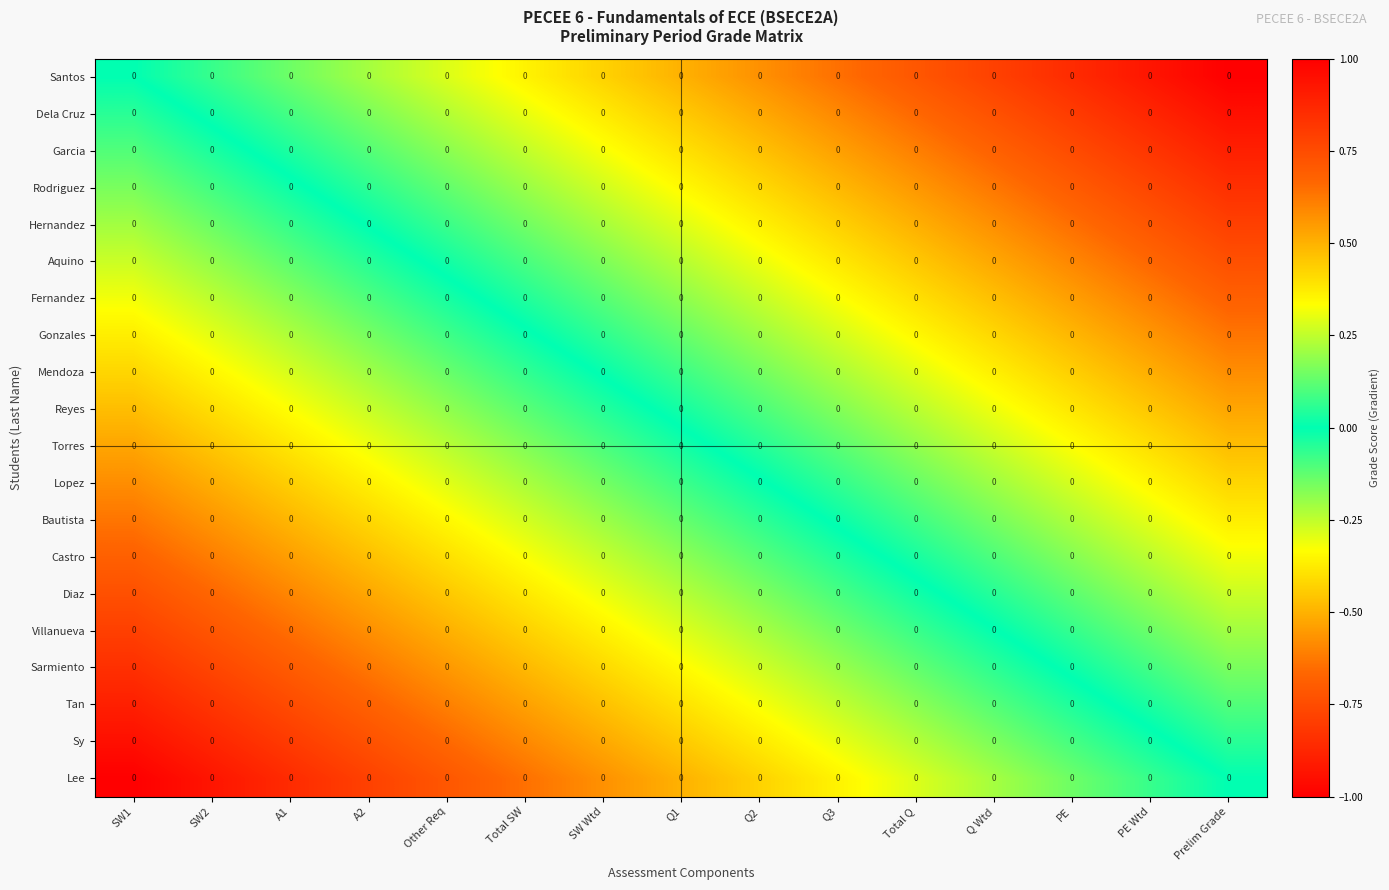

Which has a higher value, PE Wtd or Q Wtd?

Q Wtd